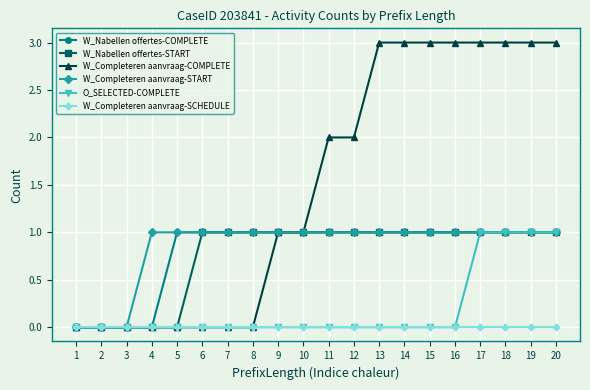

Reading right to left, extract all data points from this chart.

W_Nabellen offertes-COMPLETE: 1	1	1	1	1	1	1	1	1	1	1	1	1	1	1	1	0	0	0	0
W_Nabellen offertes-START: 1	1	1	1	1	1	1	1	1	1	1	1	1	1	1	0	0	0	0	0
W_Completeren aanvraag-COMPLETE: 3	3	3	3	3	3	3	3	2	2	1	1	0	0	0	0	0	0	0	0
W_Completeren aanvraag-START: 1	1	1	1	1	1	1	1	1	1	1	1	1	1	1	1	1	0	0	0
O_SELECTED-COMPLETE: 1	1	1	1	0	0	0	0	0	0	0	0	0	0	0	0	0	0	0	0
W_Completeren aanvraag-SCHEDULE: 0	0	0	0	0	0	0	0	0	0	0	0	0	0	0	0	0	0	0	0